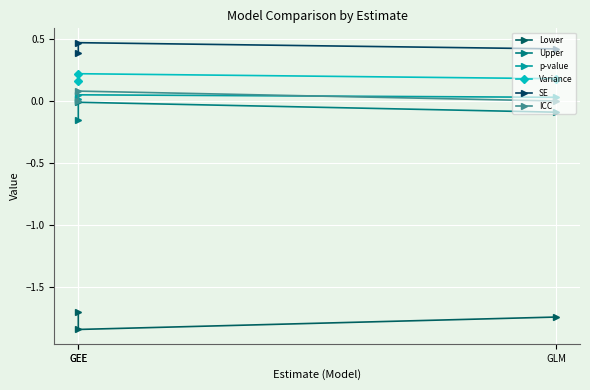

True or false: ICC has a value of 0.0 at GEE.

False